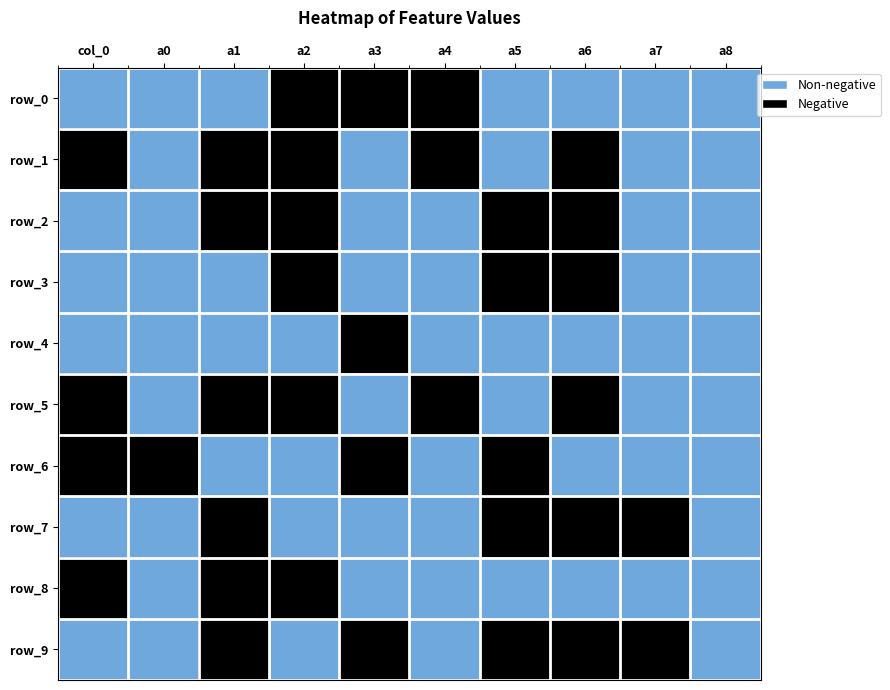

Is it true that row_7 equals 0 at a5?

True